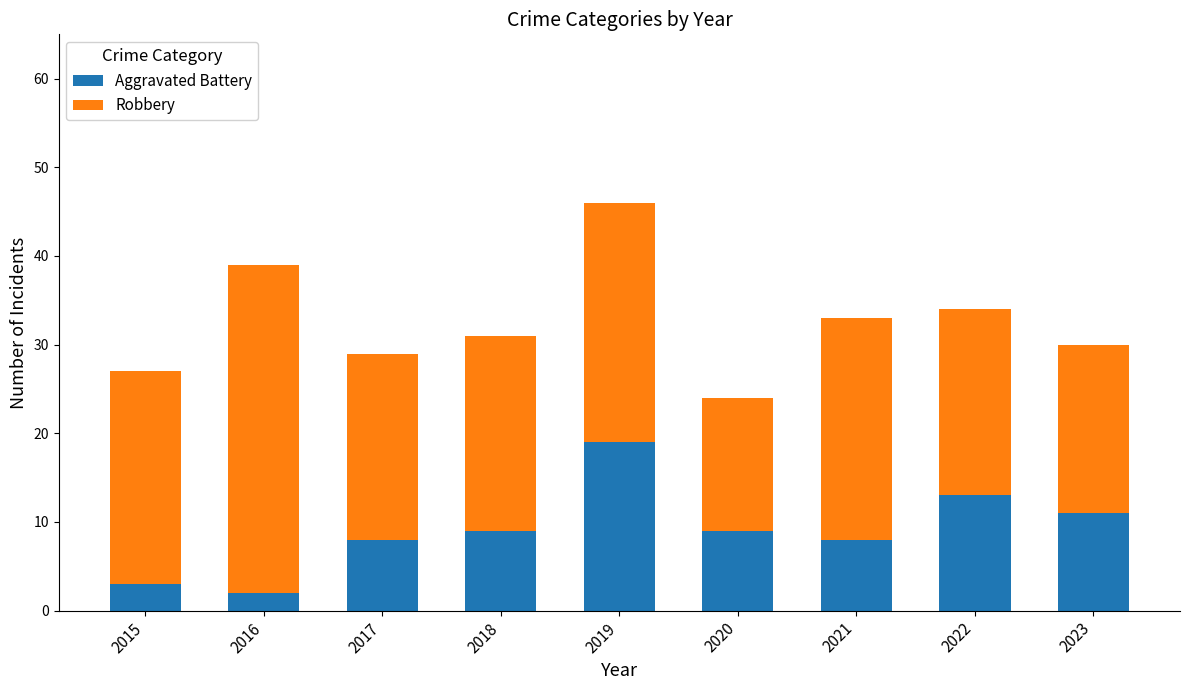

What is the sum of the Aggravated Battery values at 2023 and 2020?

20